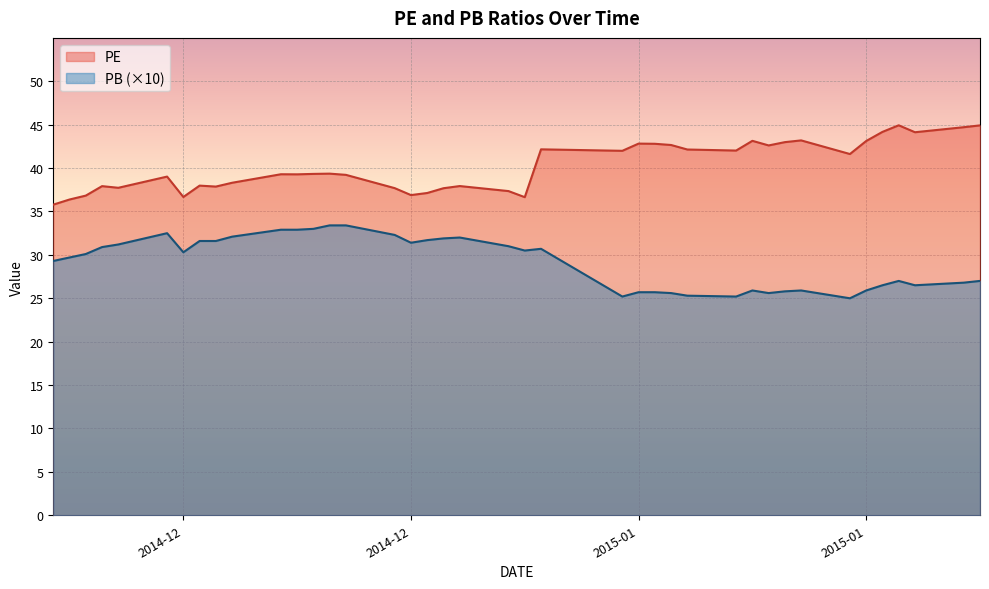

How many lines are shown in the chart?

2